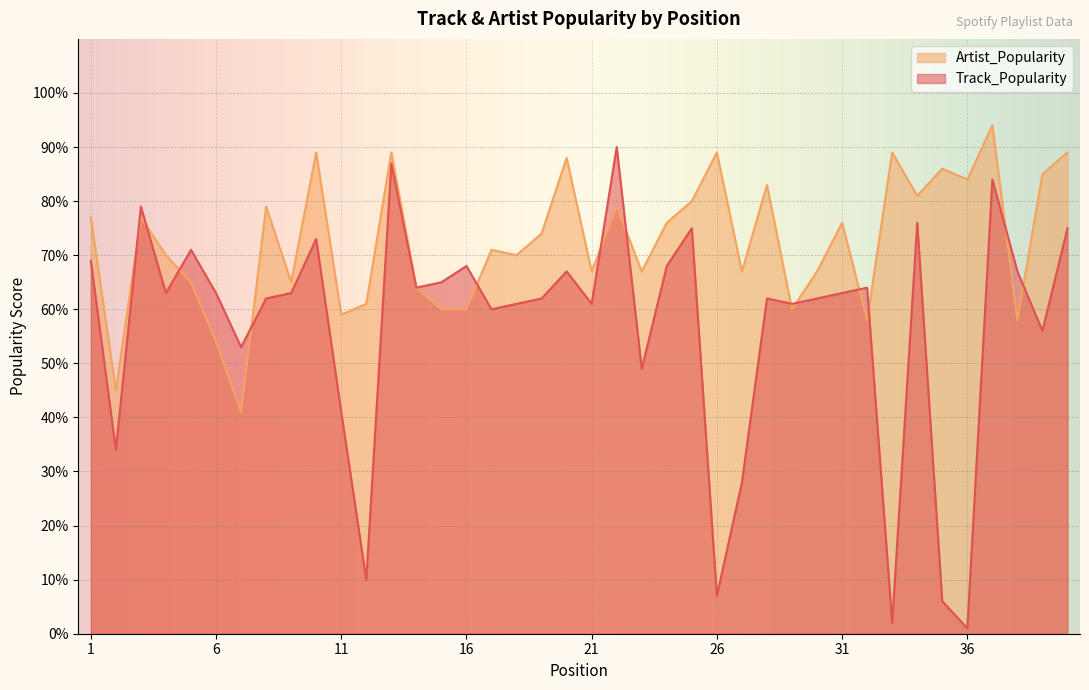

The Artist_Popularity series shows 89 at 33. True or false?

True